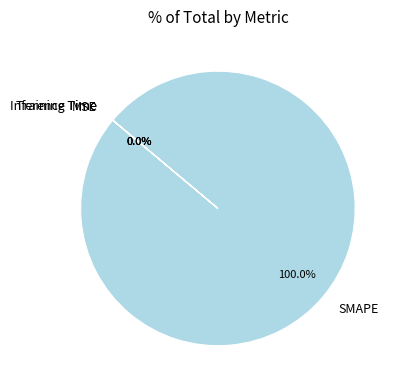

Is it true that SMAPE is 100% of the pie?

True